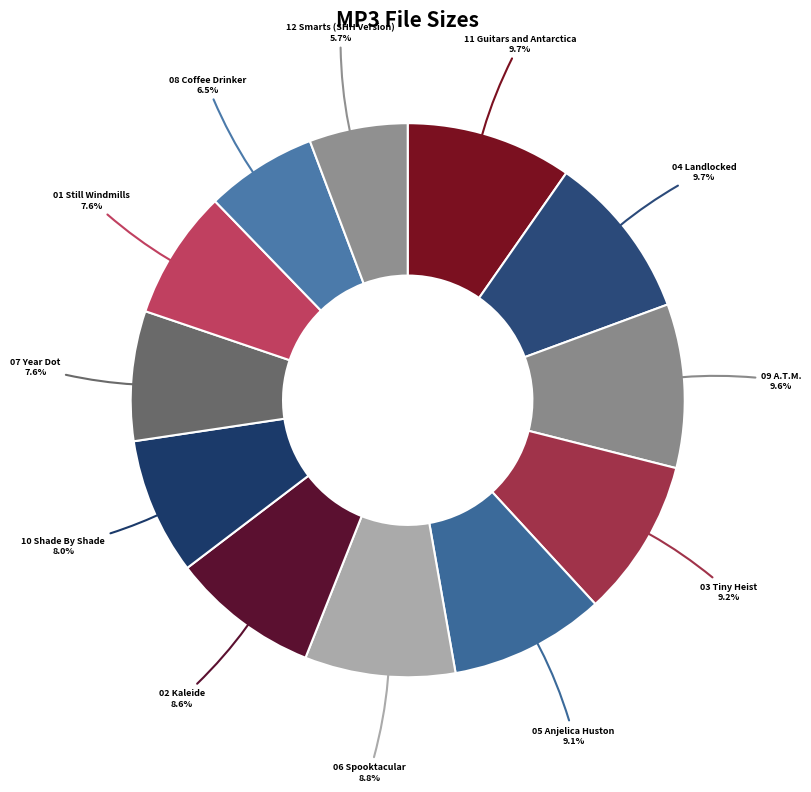

Count the number of slices in the pie.

12